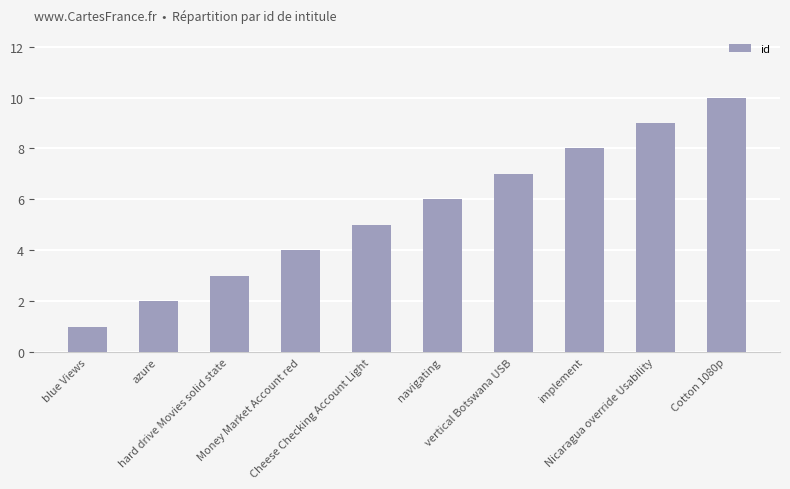

Which category has the lowest value across all series?

blue Views